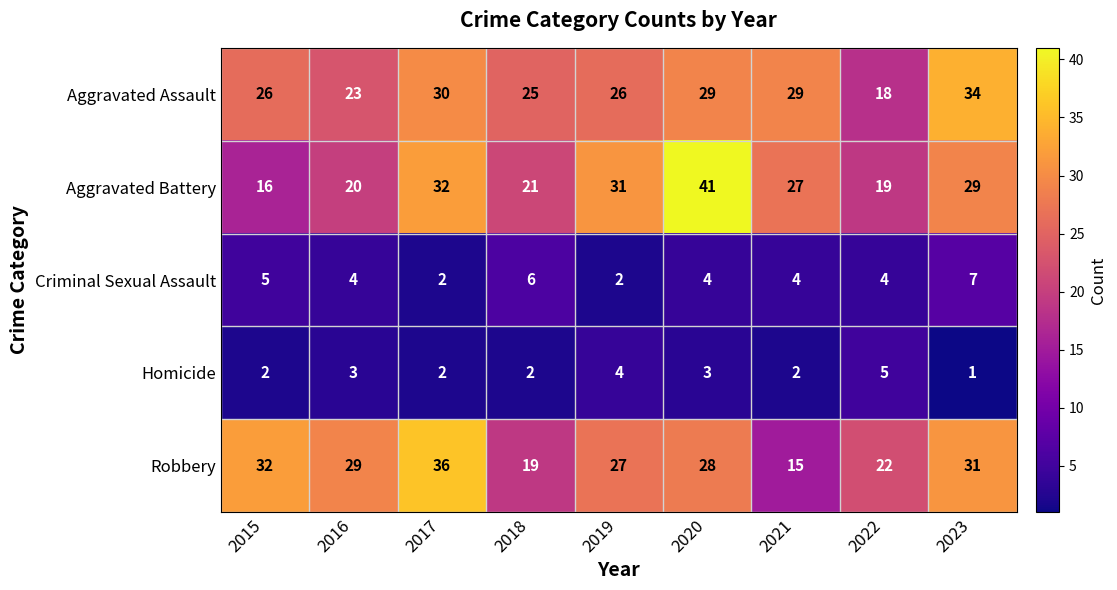

What is the average value of the Robbery series?

27